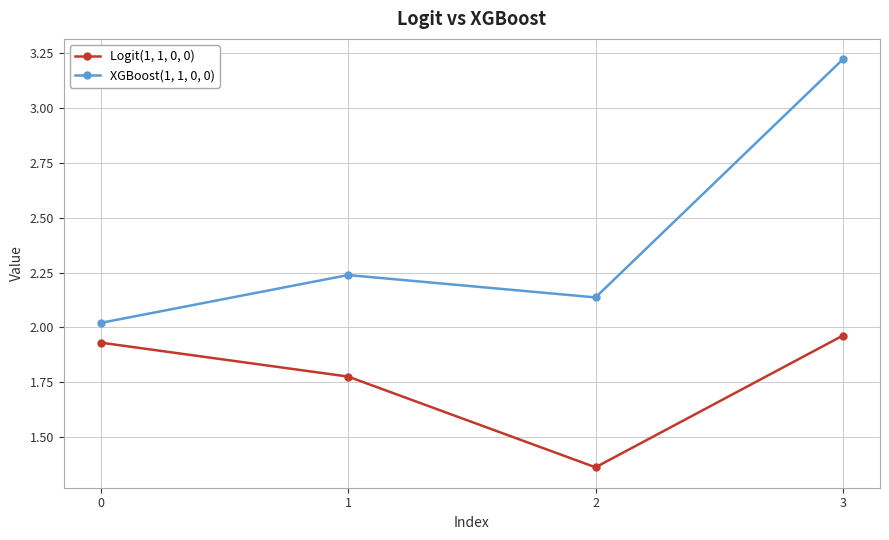

Where is the first local maximum for XGBoost(1, 1, 0, 0)?

1